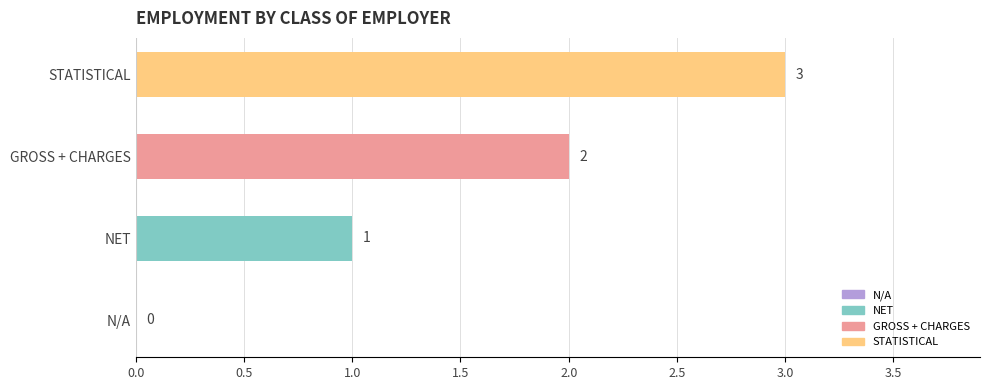

What is the maximum value shown in the chart?

3